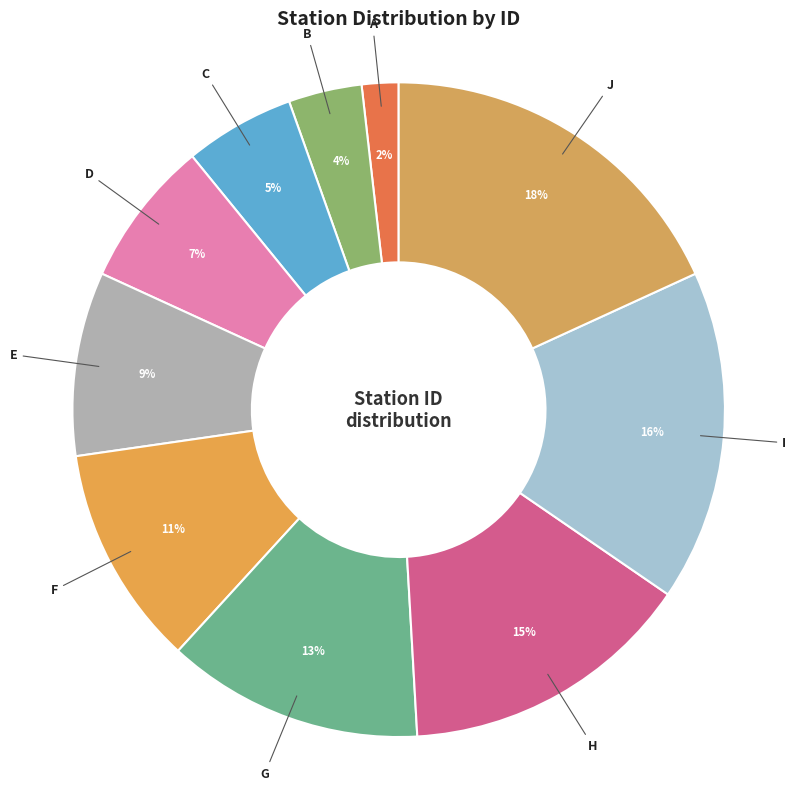

What is the ratio of the value at C to the value at F?

0.5